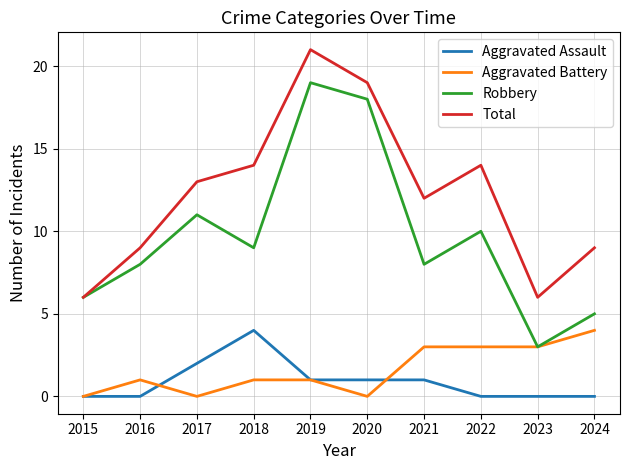

The value of Total at 2020 is 8. True or false?

False